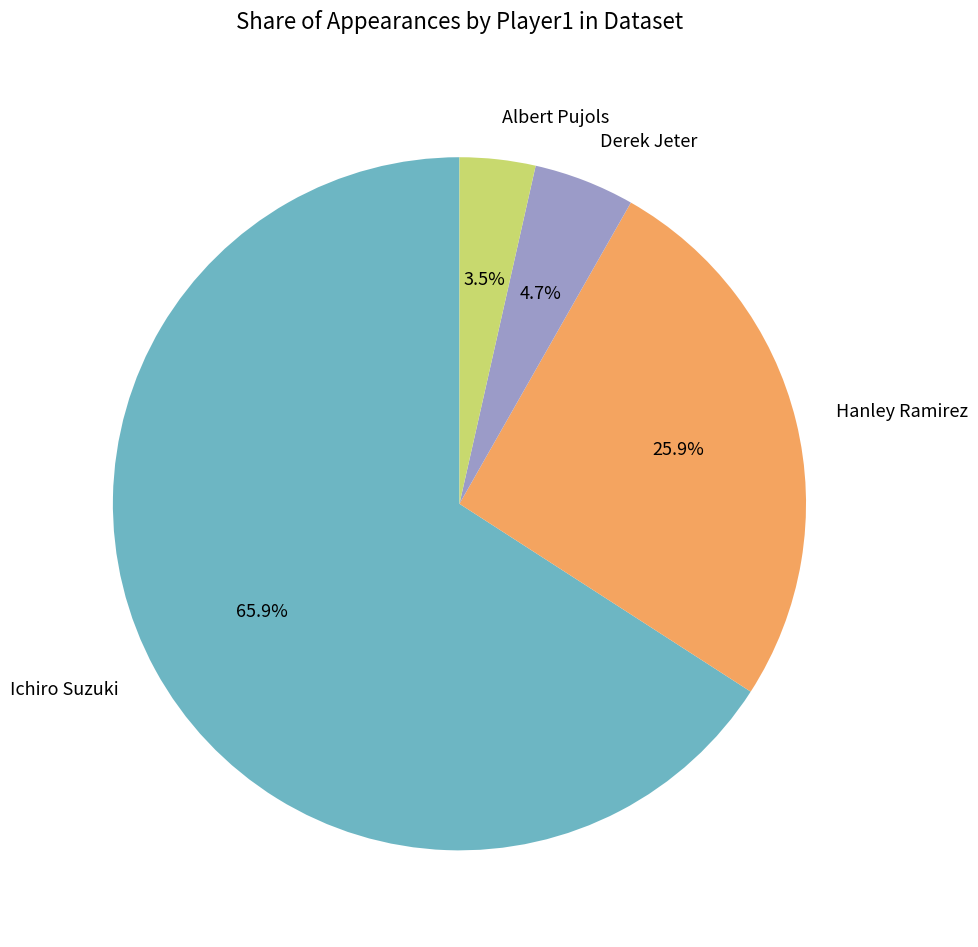

Approximately how many times larger is the value at Hanley Ramirez compared to Ichiro Suzuki?

0.4